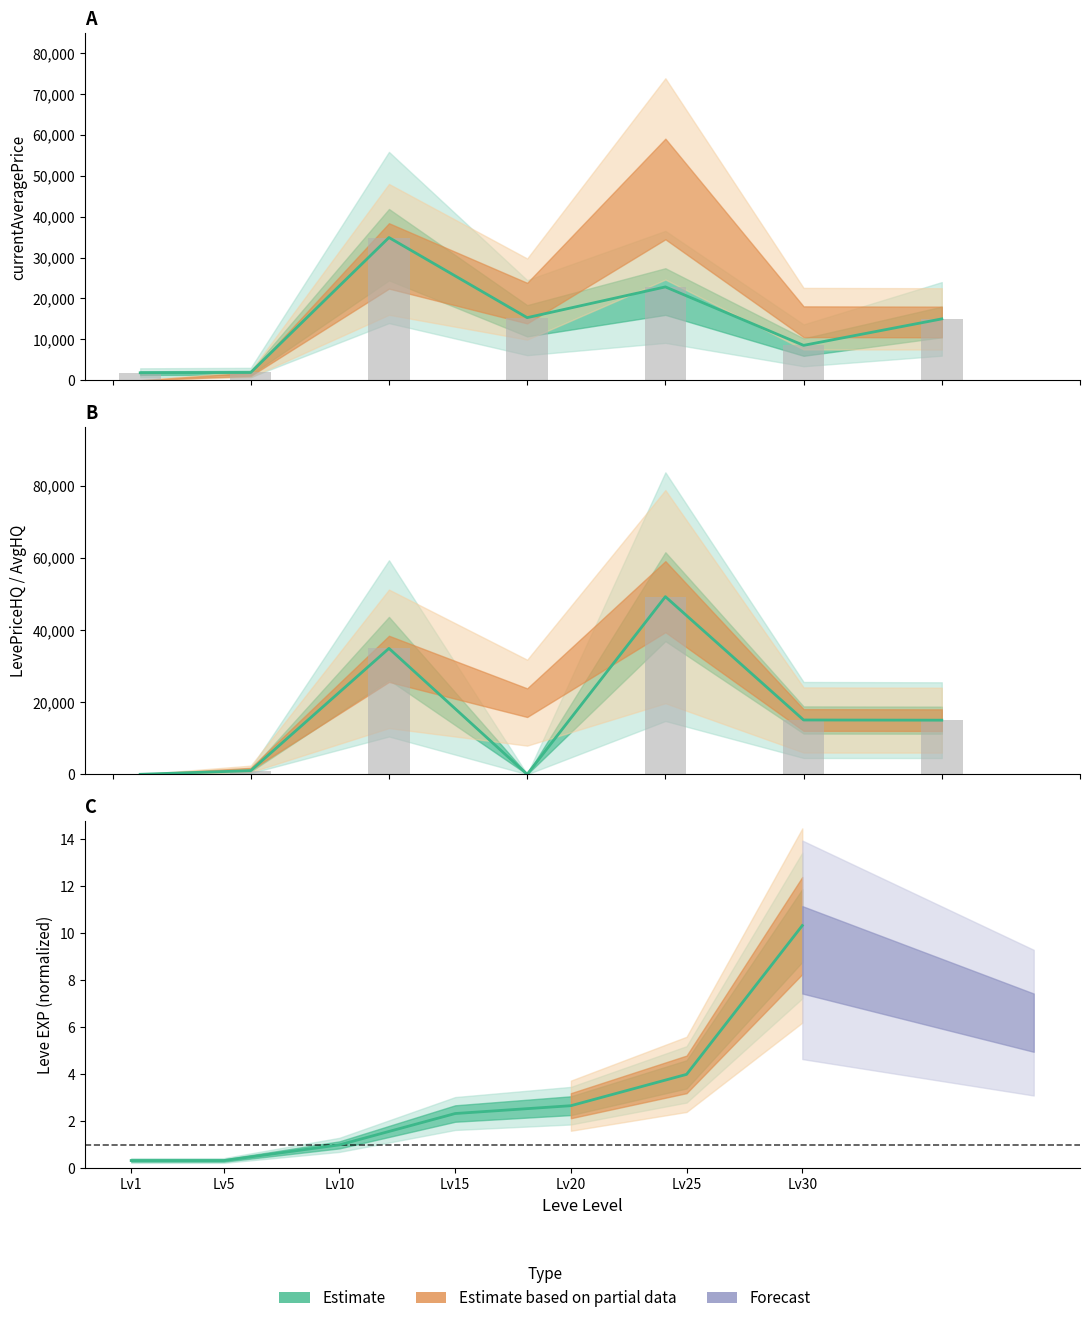

What is the difference between the second highest and minimum values in the currentAveragePriceHQ series?

34900.0